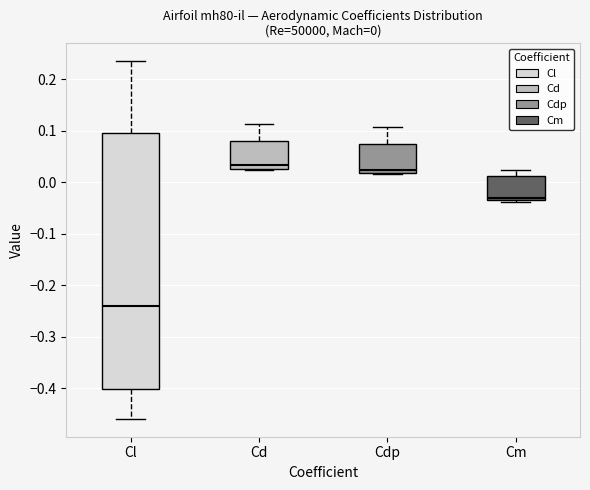

Which box has the lowest median line?

Cl